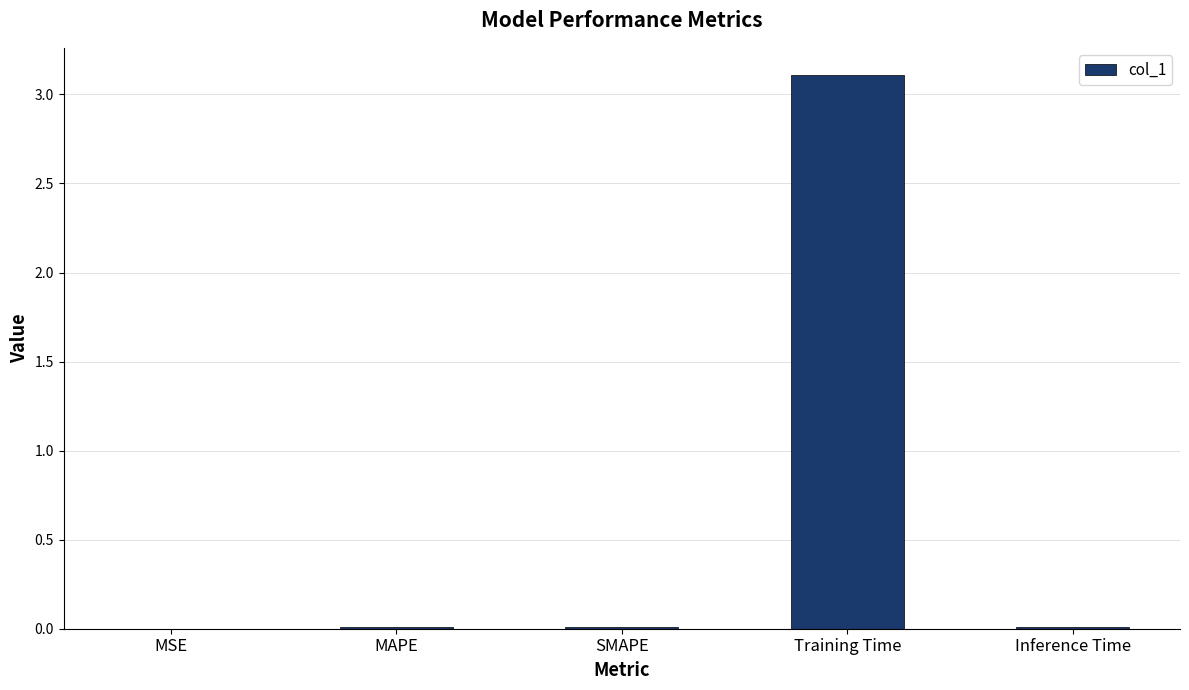

Between MAPE and Training Time, which is larger?

Training Time